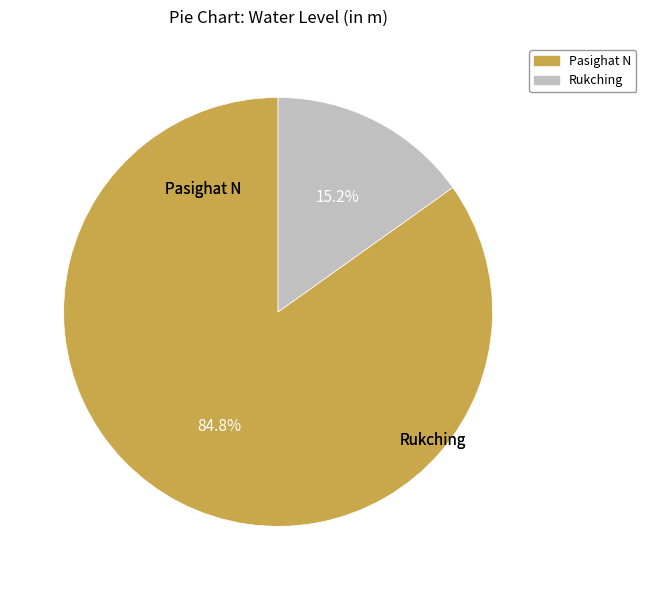

Combined, do Rukching and Pasighat N account for over 50%?

Yes